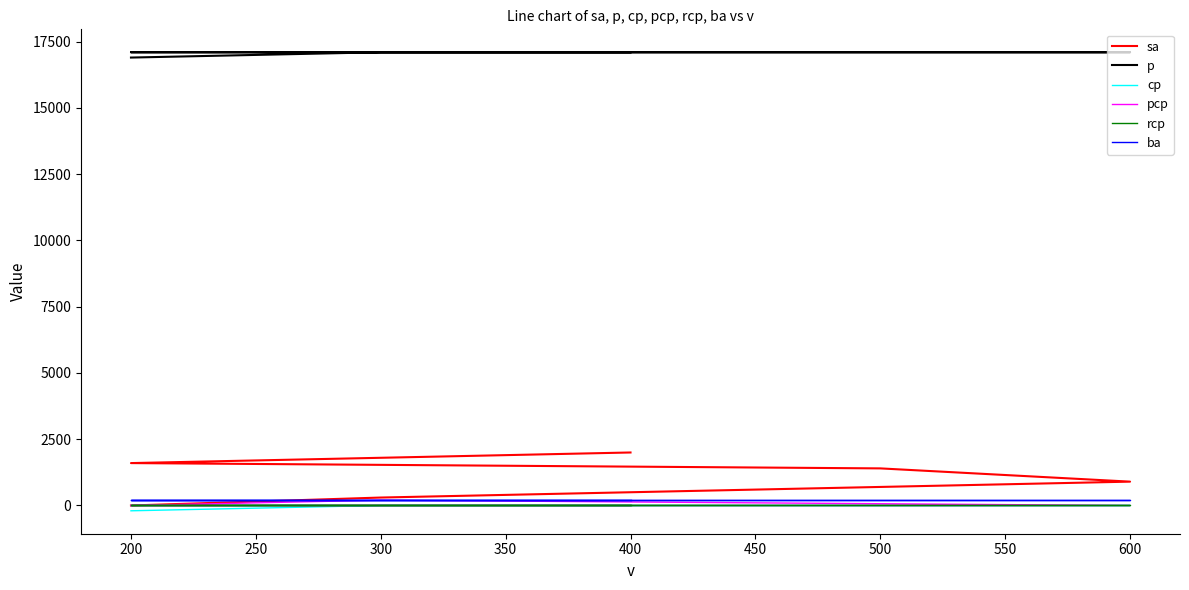

Is it true that cp equals -85 at 400?

False